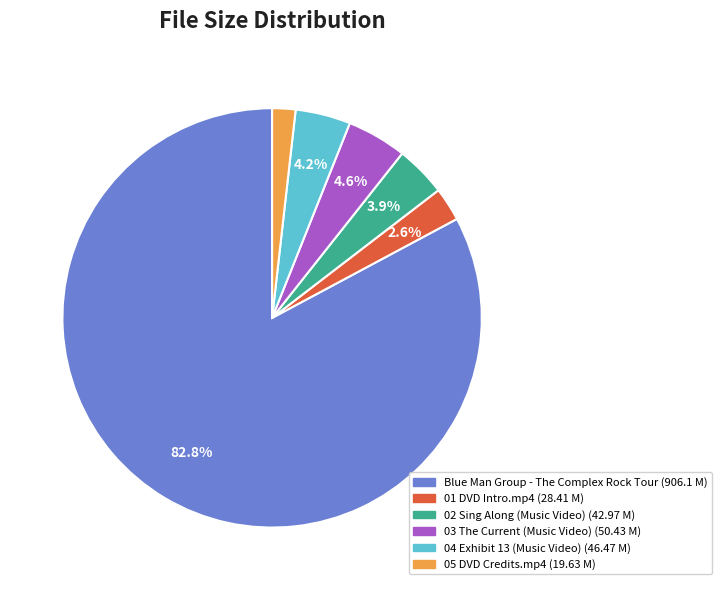

How many slices are in this pie chart?

6